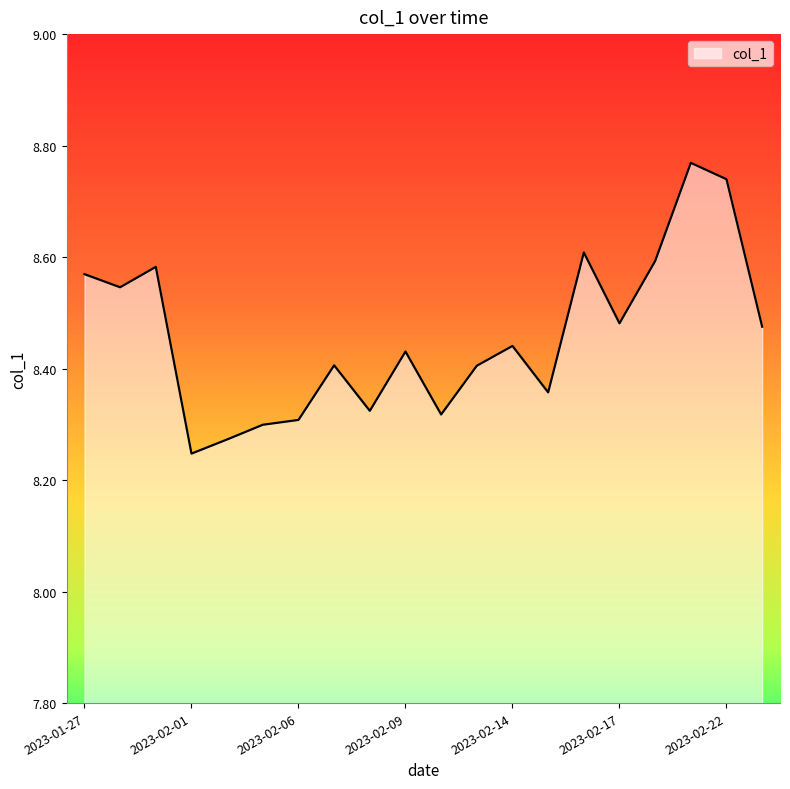

Count the number of categories in the chart.

20